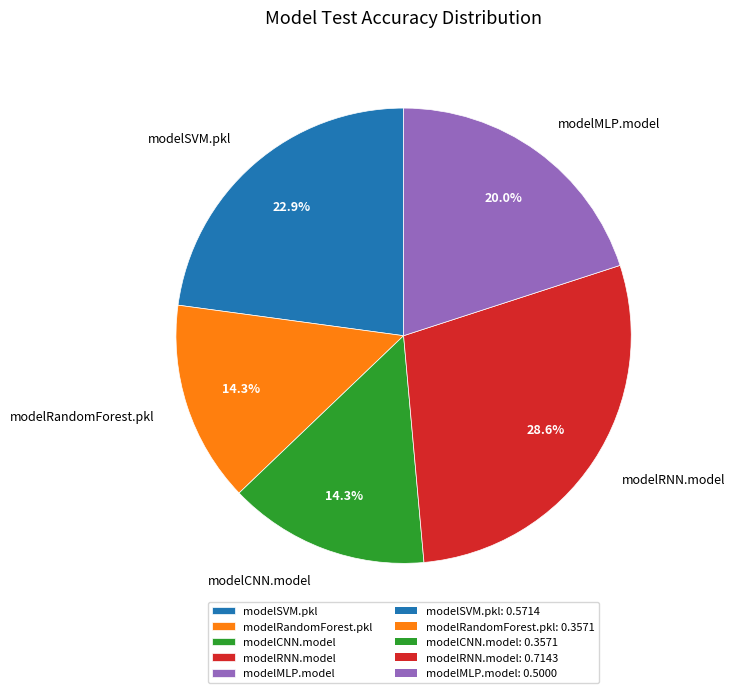

How many slices are in this pie chart?

5